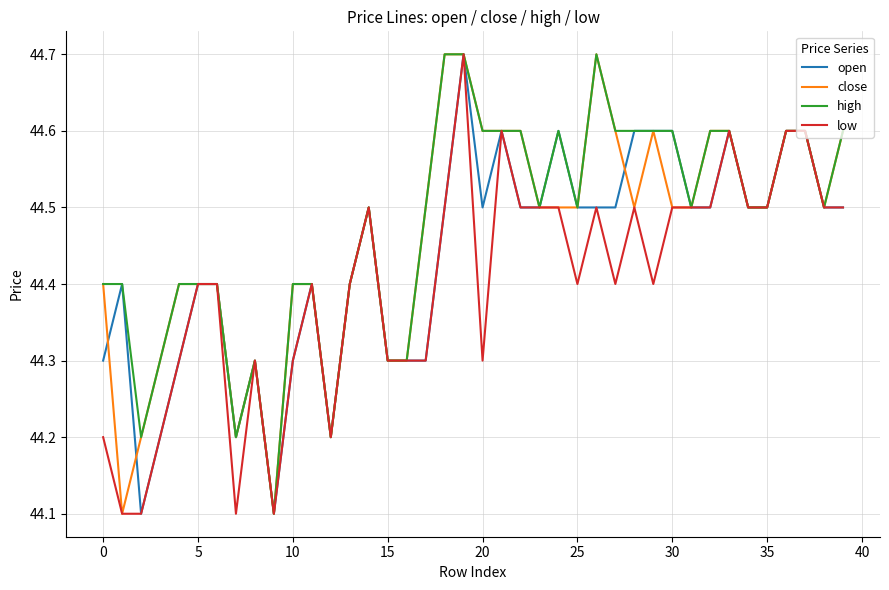

What is the minimum value for open?

44.1